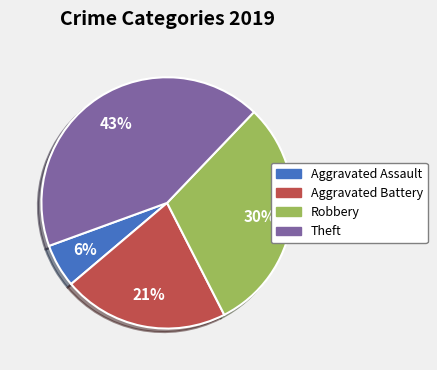

The Theft slice represents 34% of the pie. True or false?

False